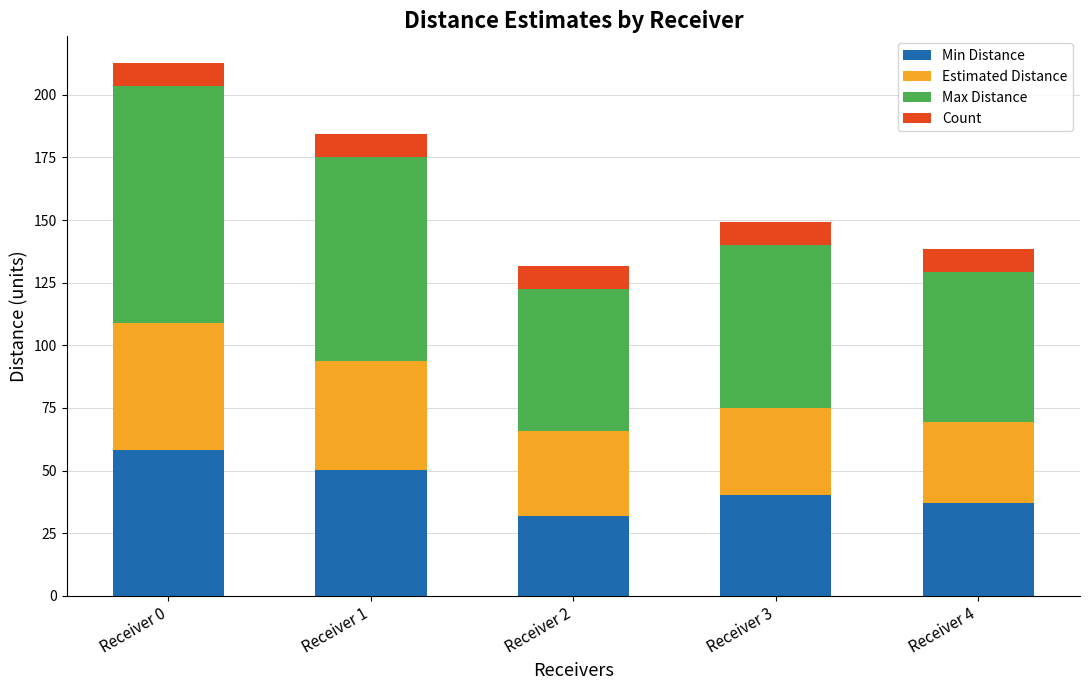

Are the bars horizontal?

No